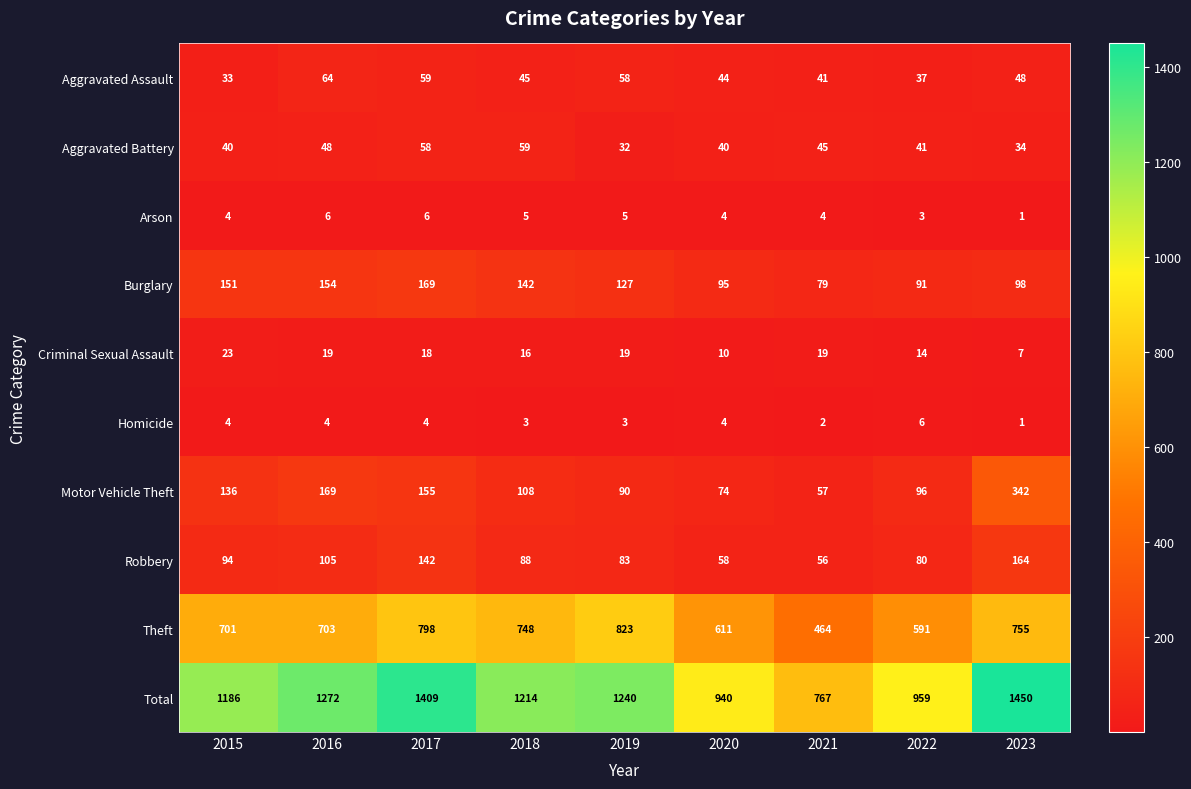

The value of Aggravated Battery at 2020 is 9. True or false?

False